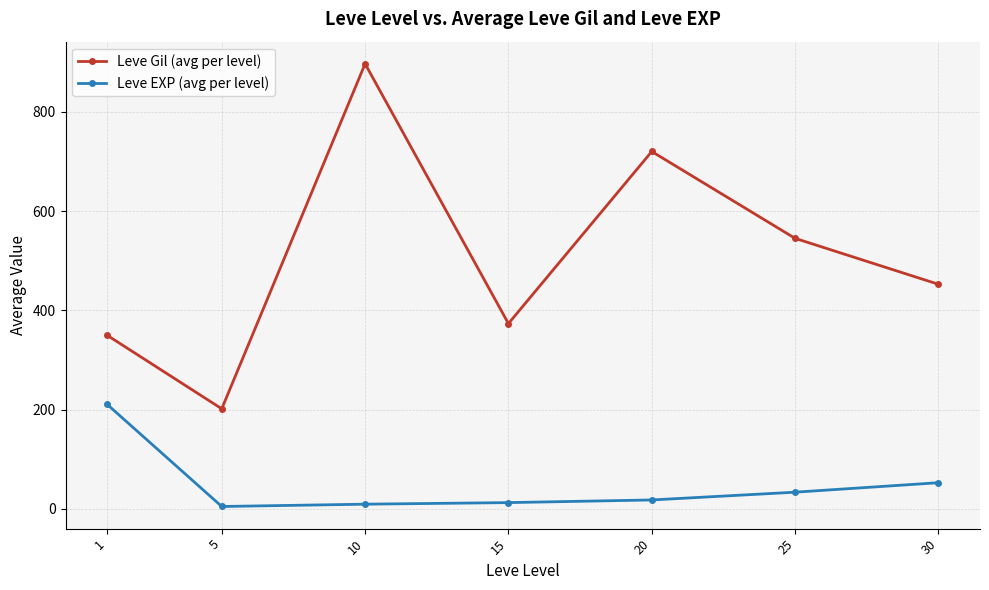

Which label corresponds to the largest value in the chart?

10